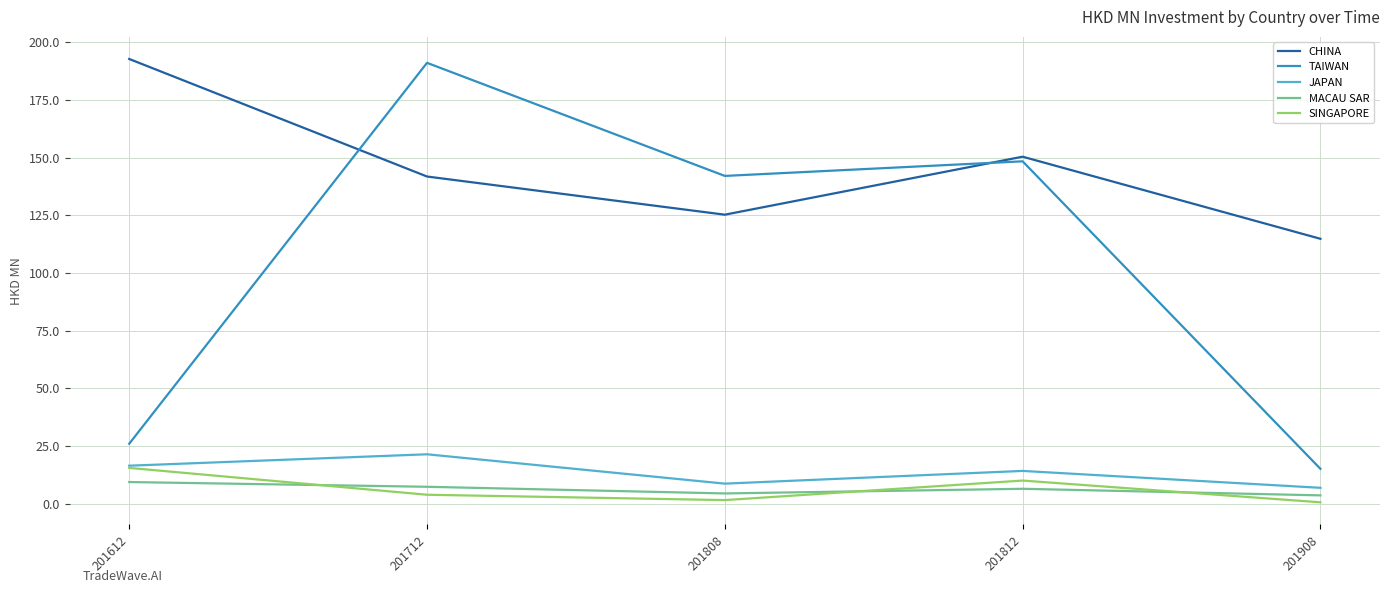

What is the lowest value of the MACAU SAR series?

3.6